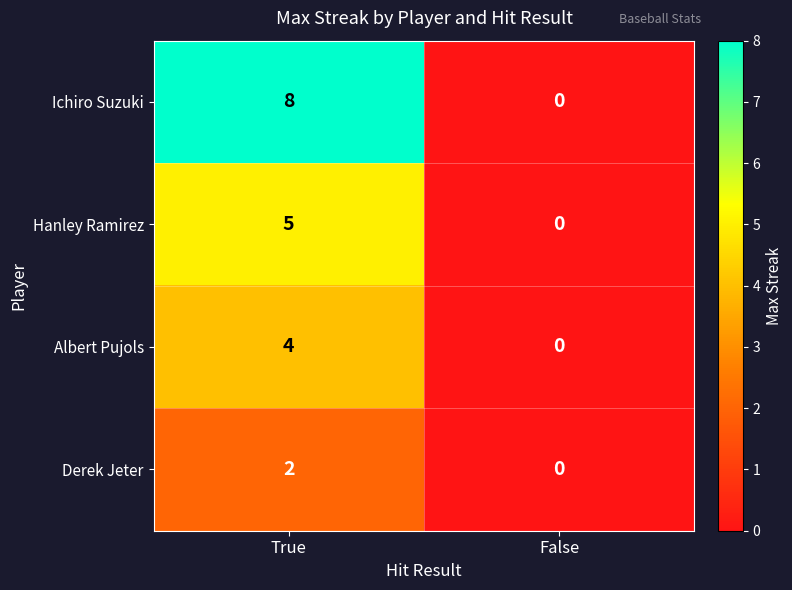

What is the maximum value shown in the chart?

8